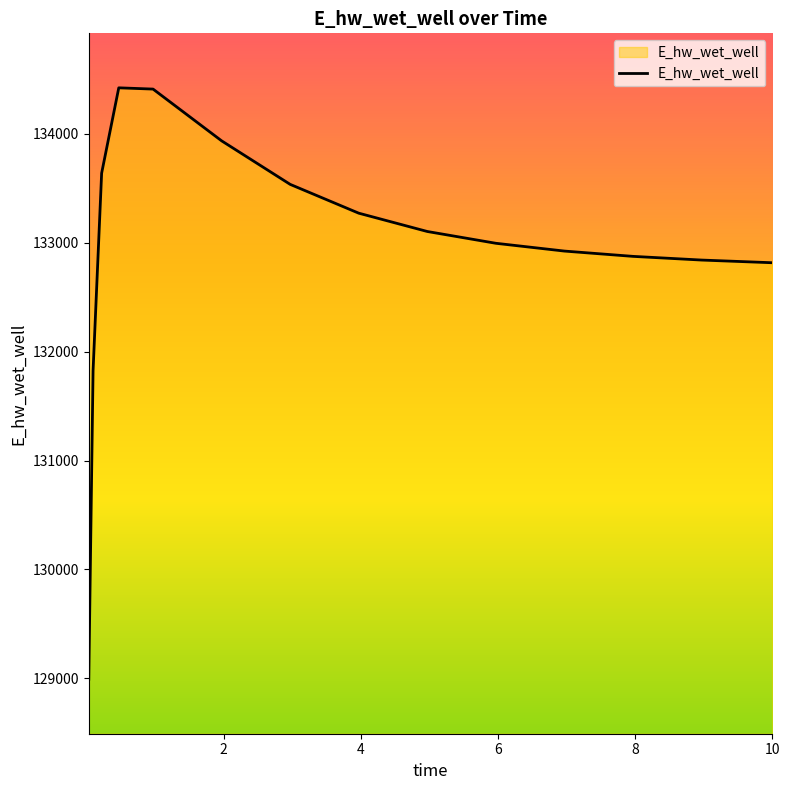

What is the minimum value shown in the chart?

128992.8